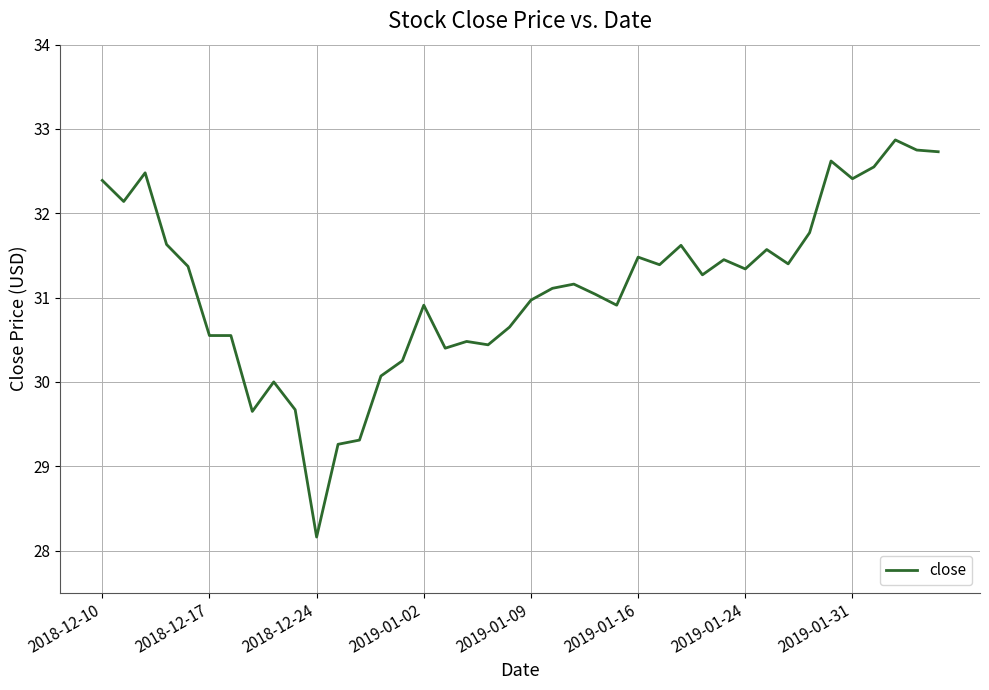

What is the minimum value shown in the chart?

28.2